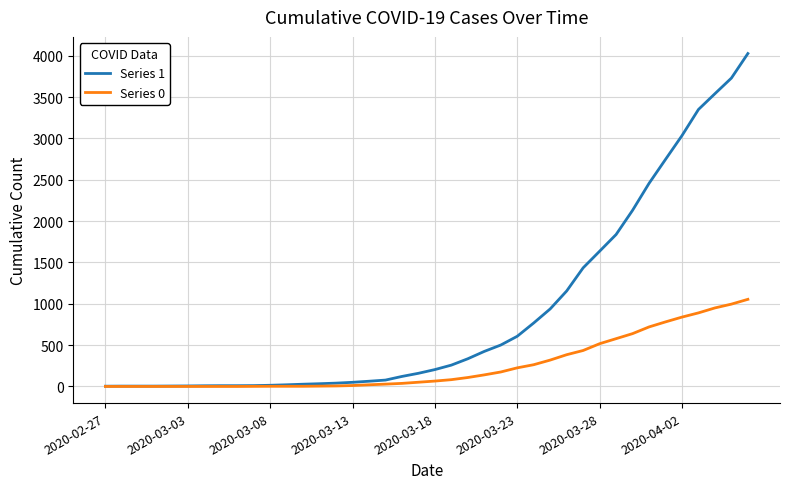

How many categories are shown in the chart?

40